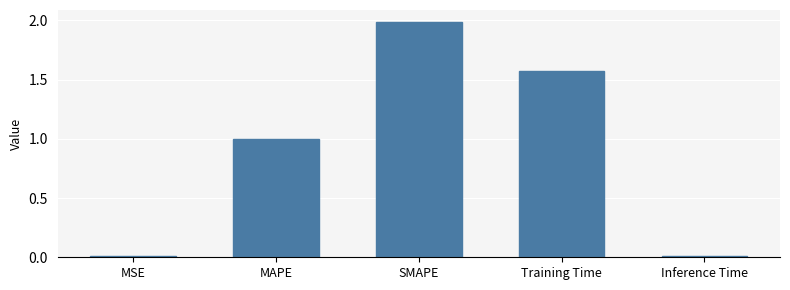

Which has a higher value, Training Time or MSE?

Training Time